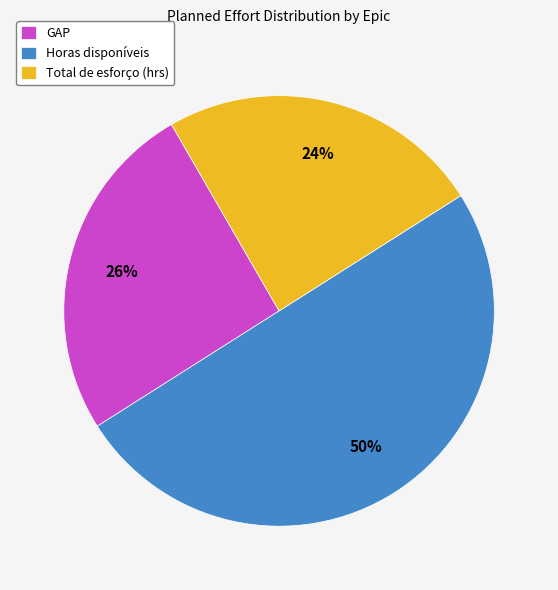

What percentage is the Horas disponíveis slice, to the nearest percent?

50%